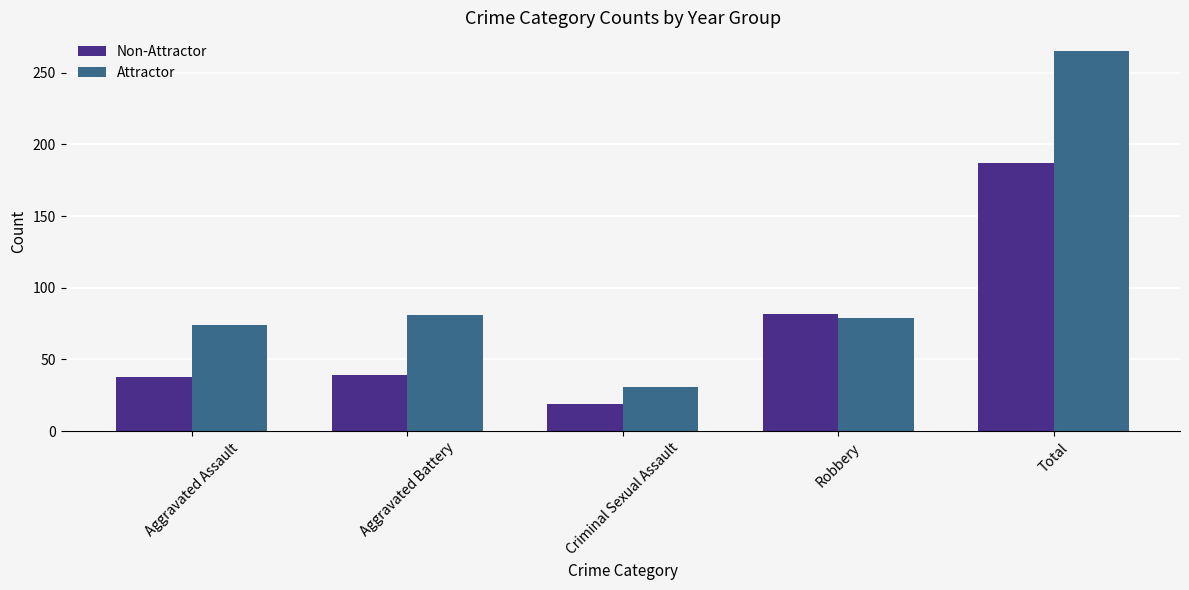

Rank the series by their maximum value, from highest to lowest.

Attractor, Non-Attractor